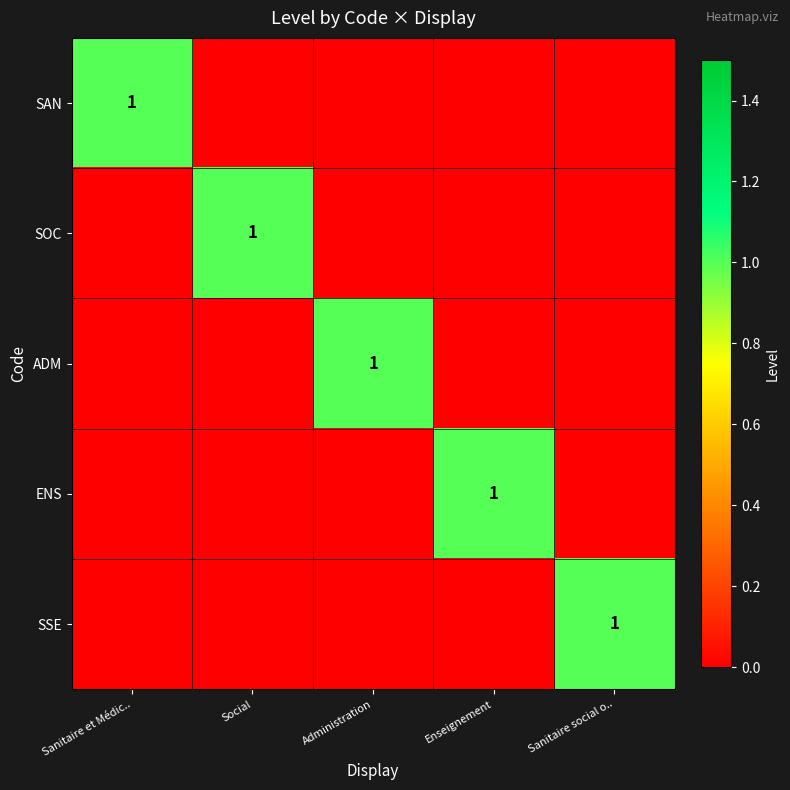

The ENS series shows 1 at Enseignement. True or false?

True